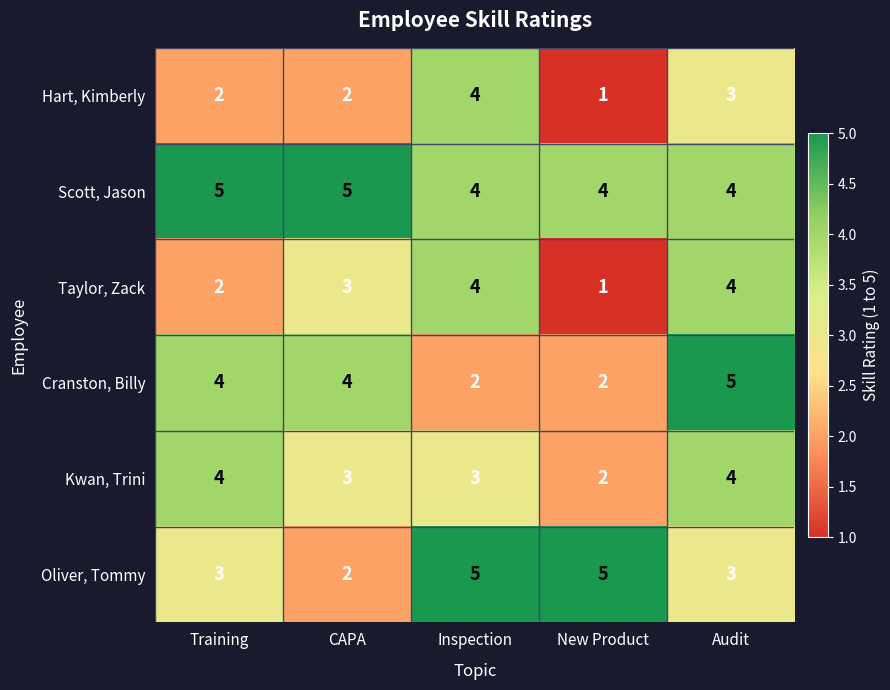

The value of Taylor, Zack at Audit is 4. True or false?

True